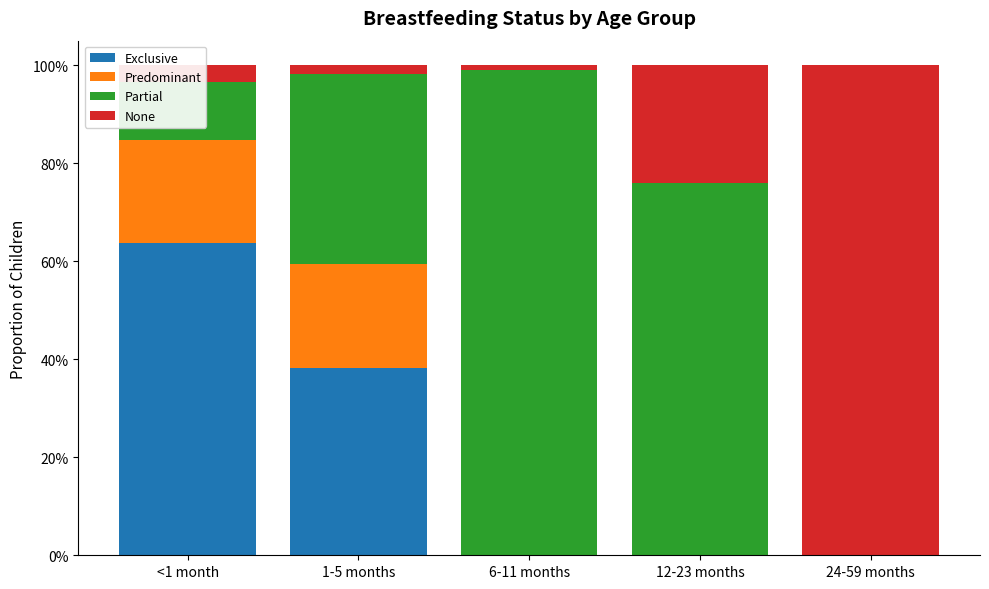

What position from the right is 24-59 months?

1